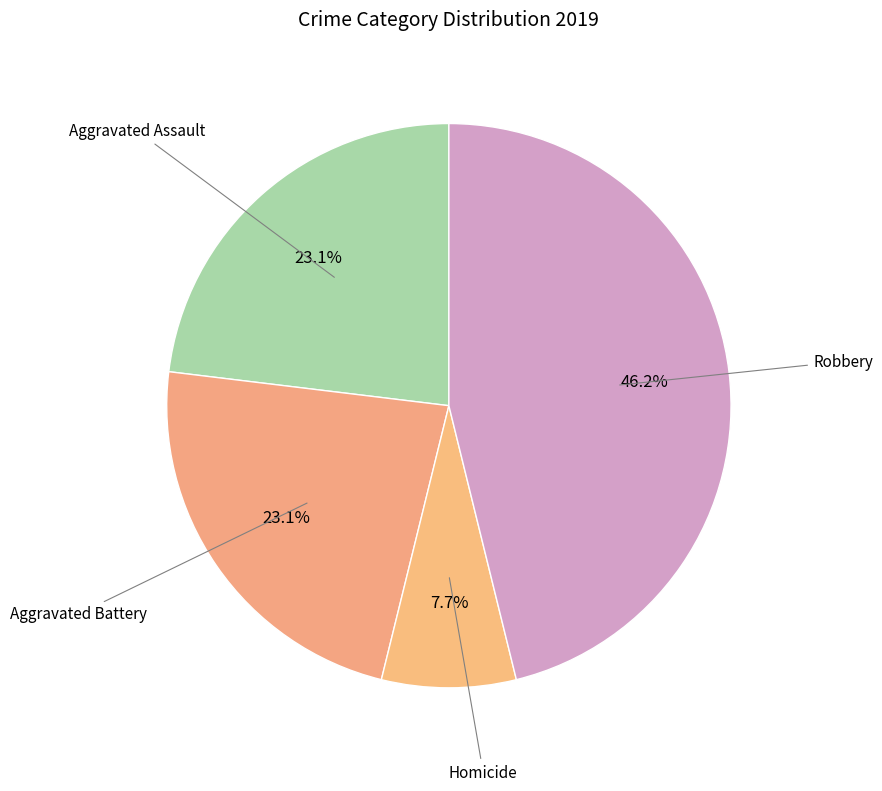

How many slices are in this pie chart?

4